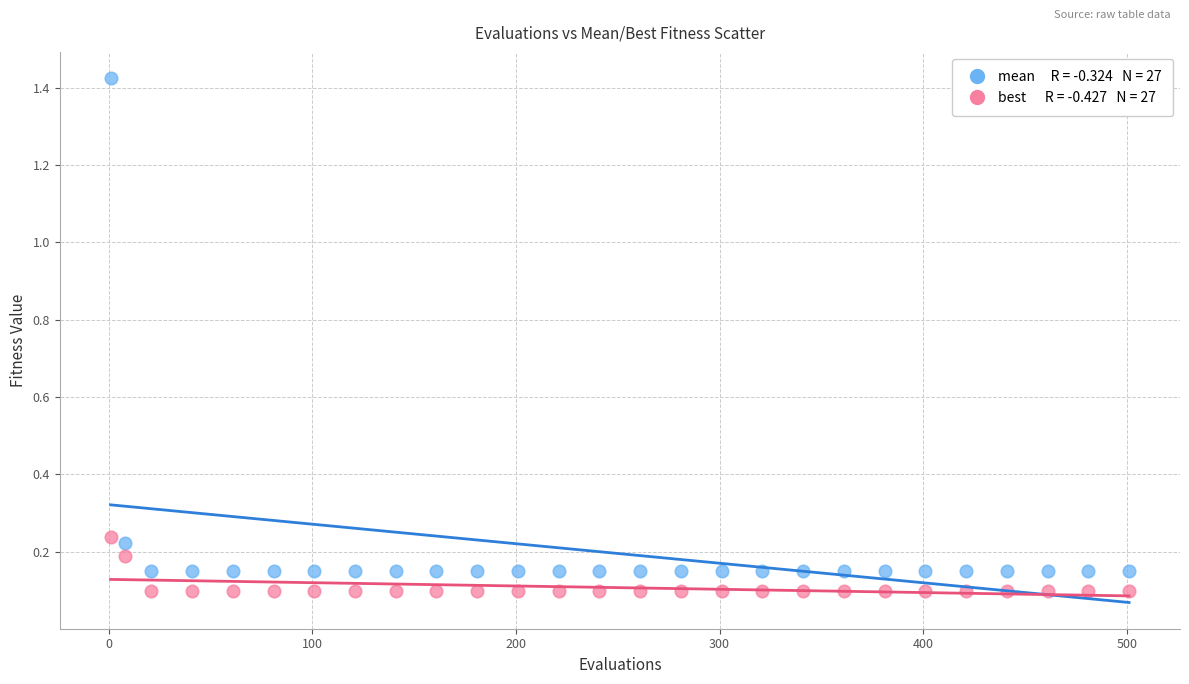

Across all data points, what is the range of Y values (max minus min)?

1.3